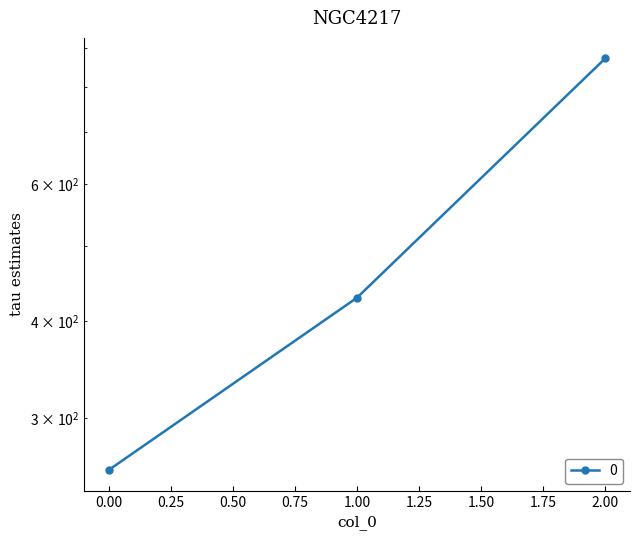

True or false: the data shows 257.1 at 0.

True